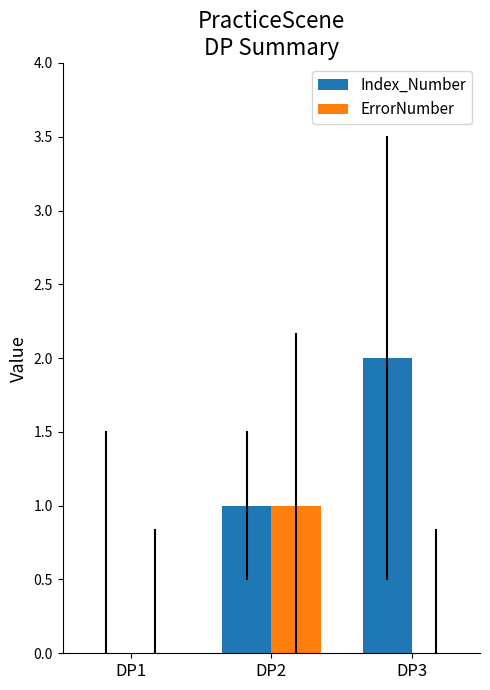

Reading right to left, transcribe all the data shown in this chart.

Index_Number: 2	1	0
ErrorNumber: 0	1	0